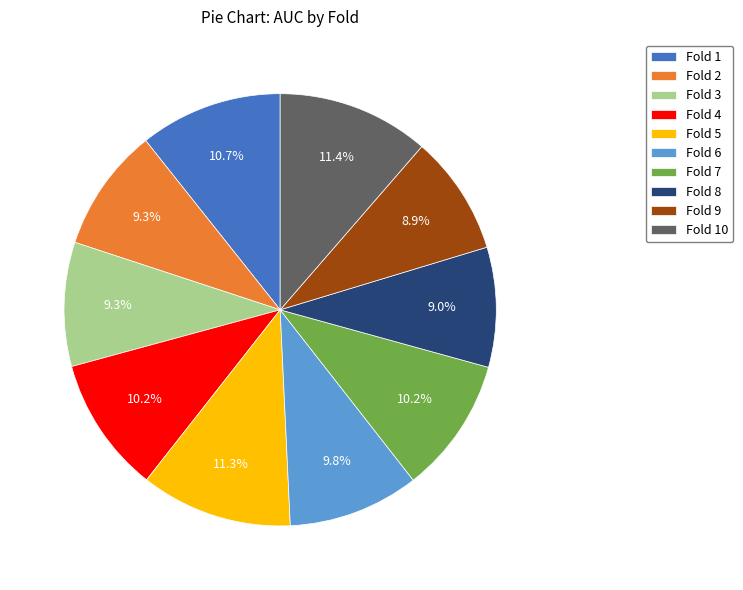

Between Fold 6 and Fold 8, which is larger?

Fold 6